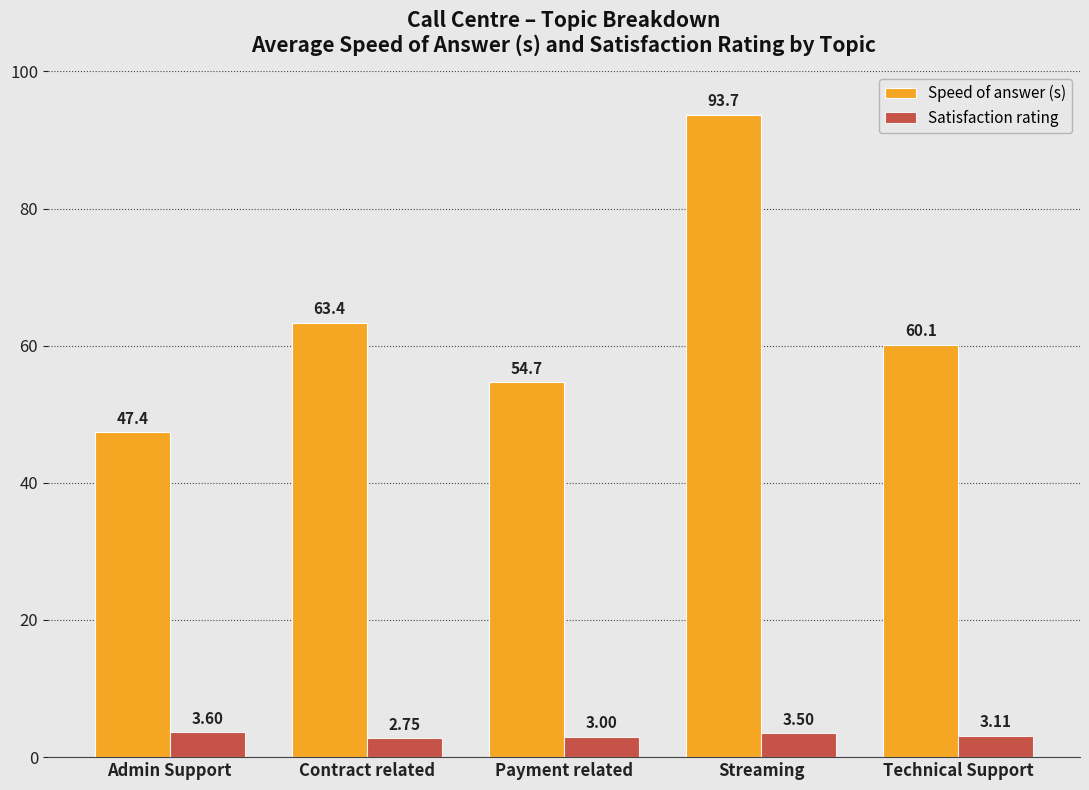

What is the total value across all series at Contract related?

66.1